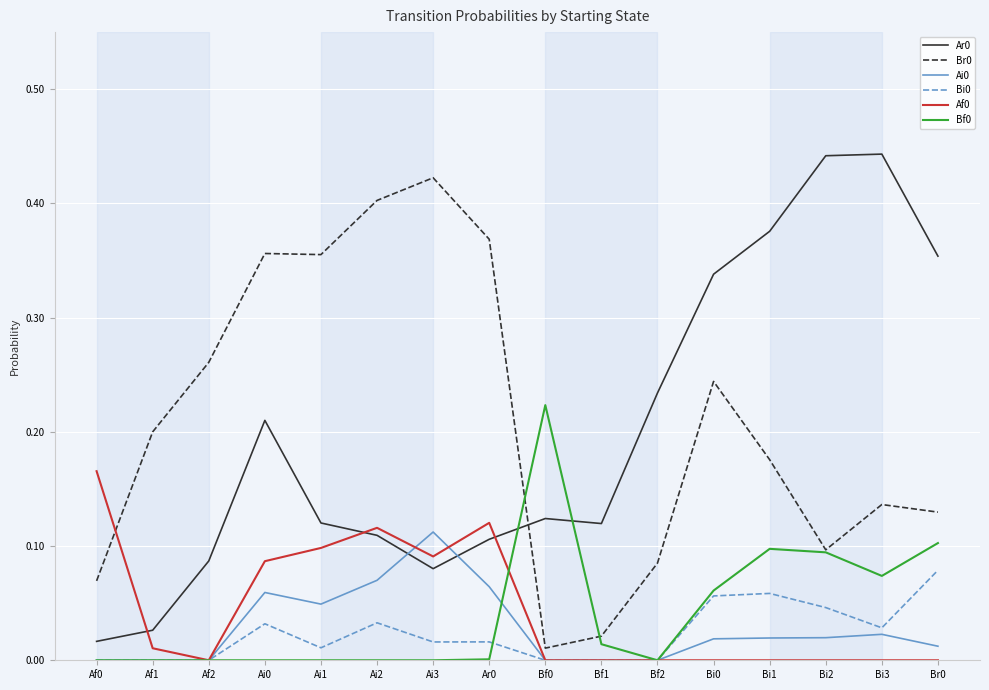

True or false: Bf0 has a value of 0.1 at Ai2.

False